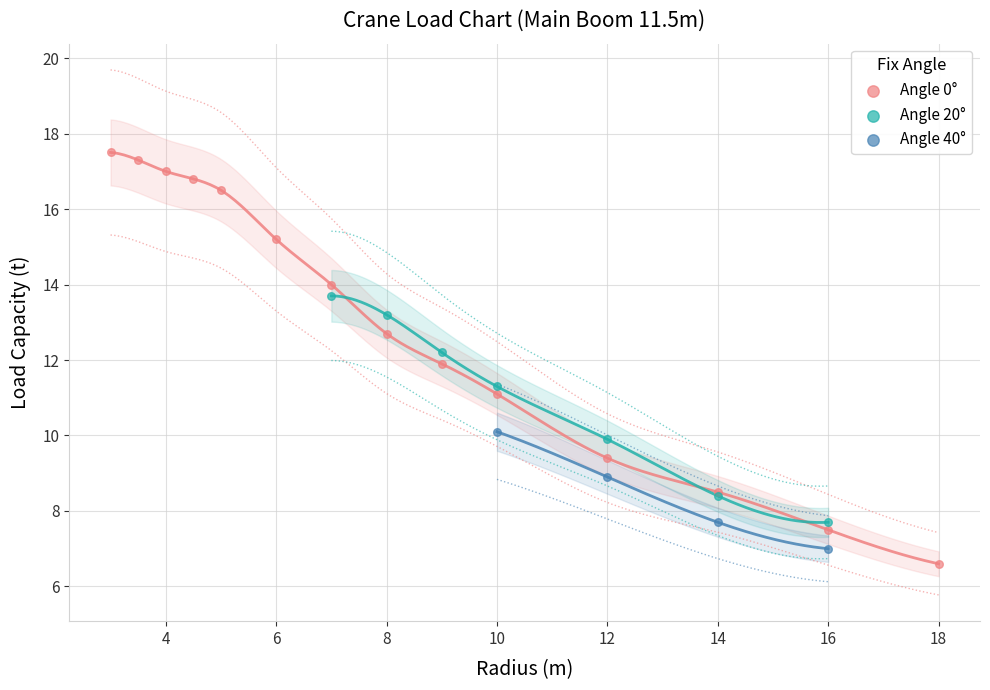

Which series contains the highest Y value?

Angle 0°